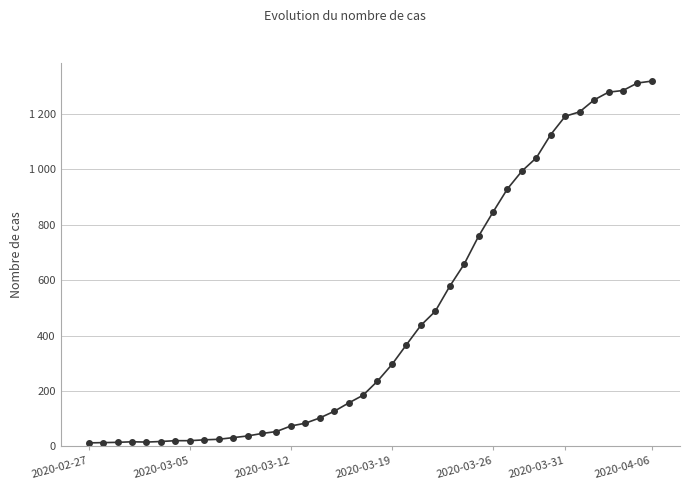

What is the value of the 29th point from the left?

846